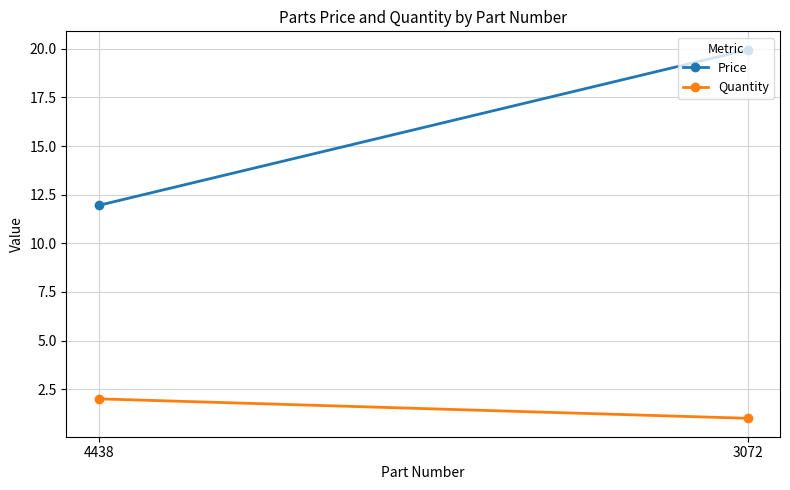

True or false: Quantity has a value of 0.6 at 3072.

False